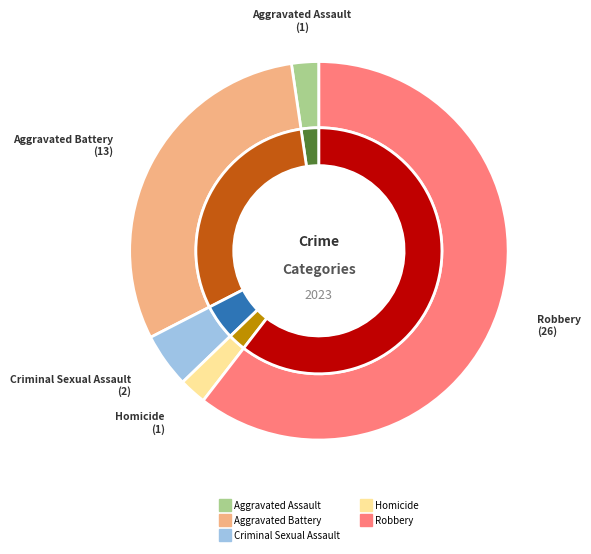

Is it true that Aggravated Assault is 1% of the pie?

False